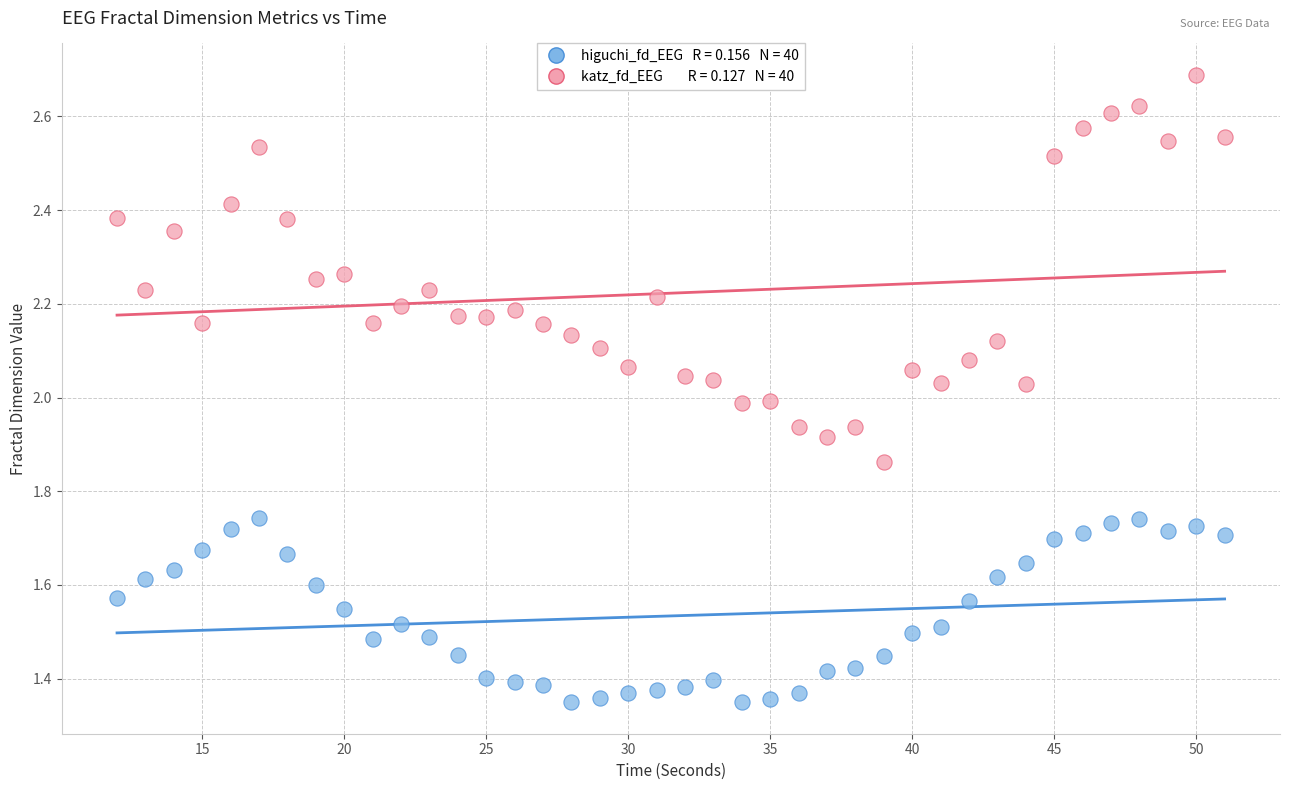

Count the number of points in this scatter plot.

80